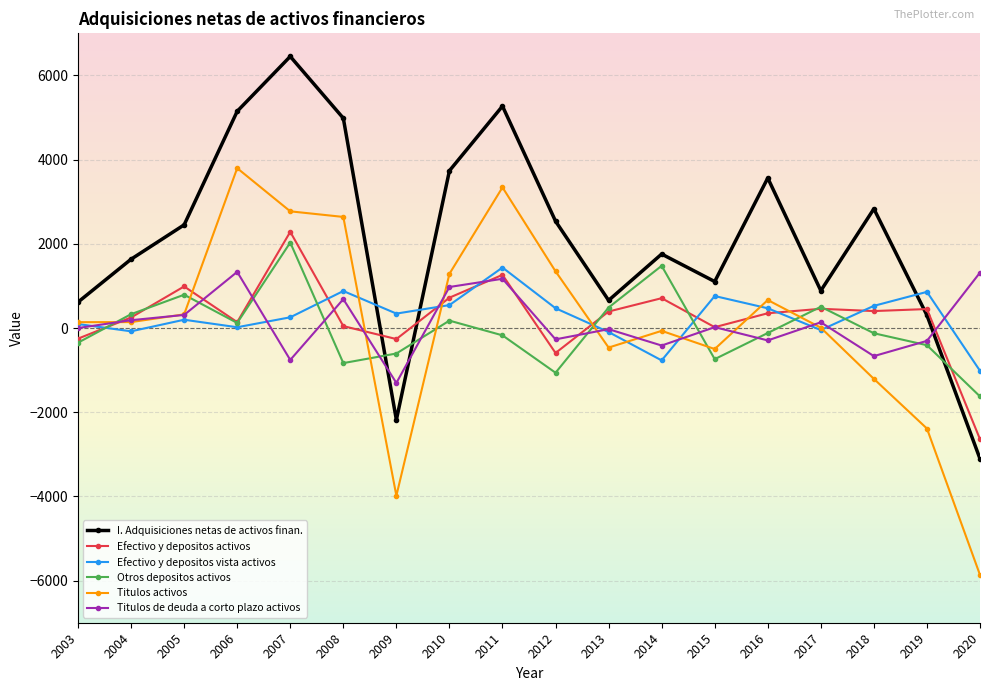

Is it true that Titulos activos equals -3983 at 2009?

True